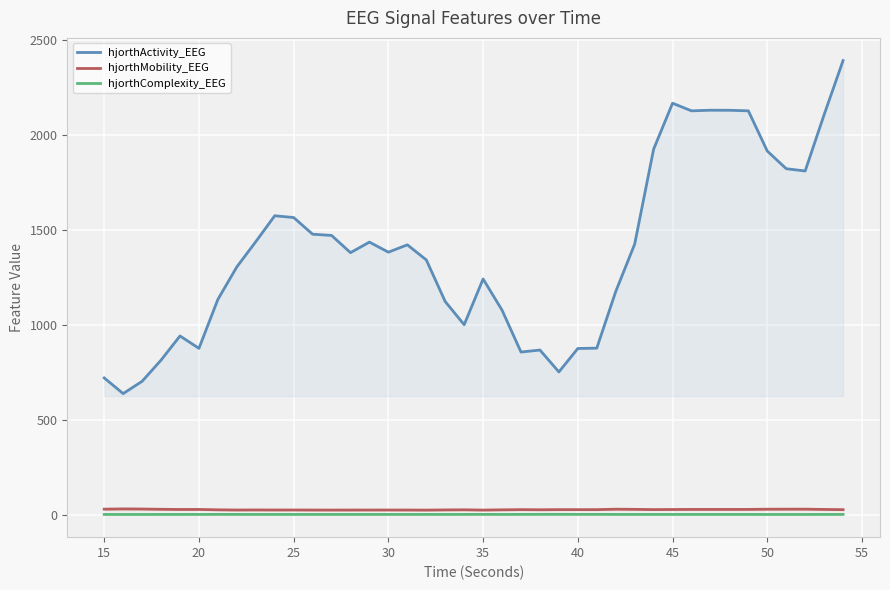

Which series has the widest spread of values?

hjorthActivity_EEG